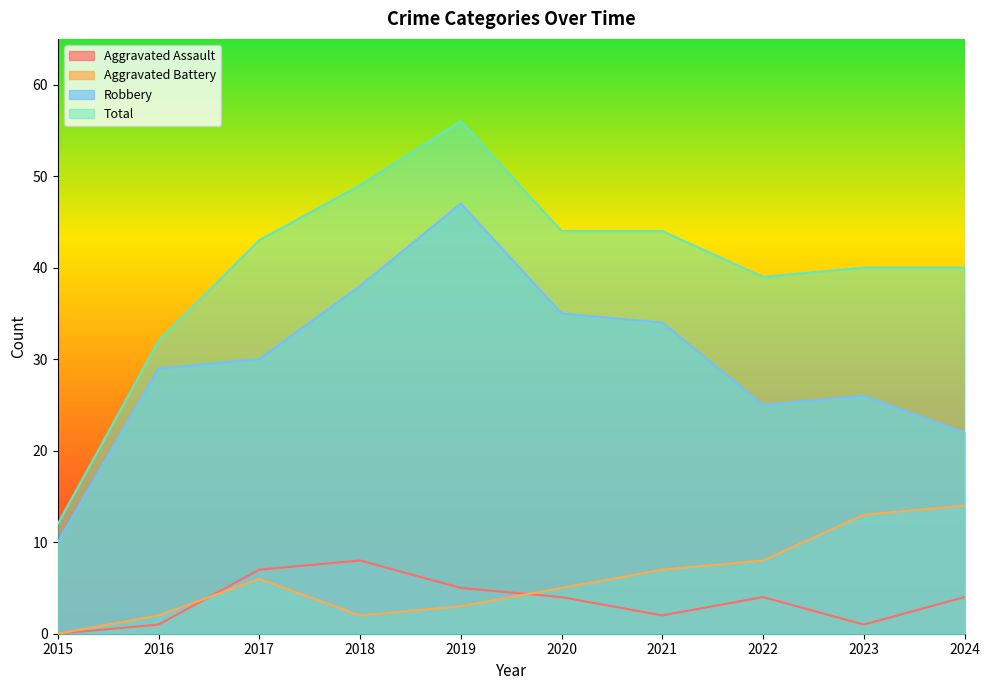

True or false: Total has a value of 40 at 2024.

True